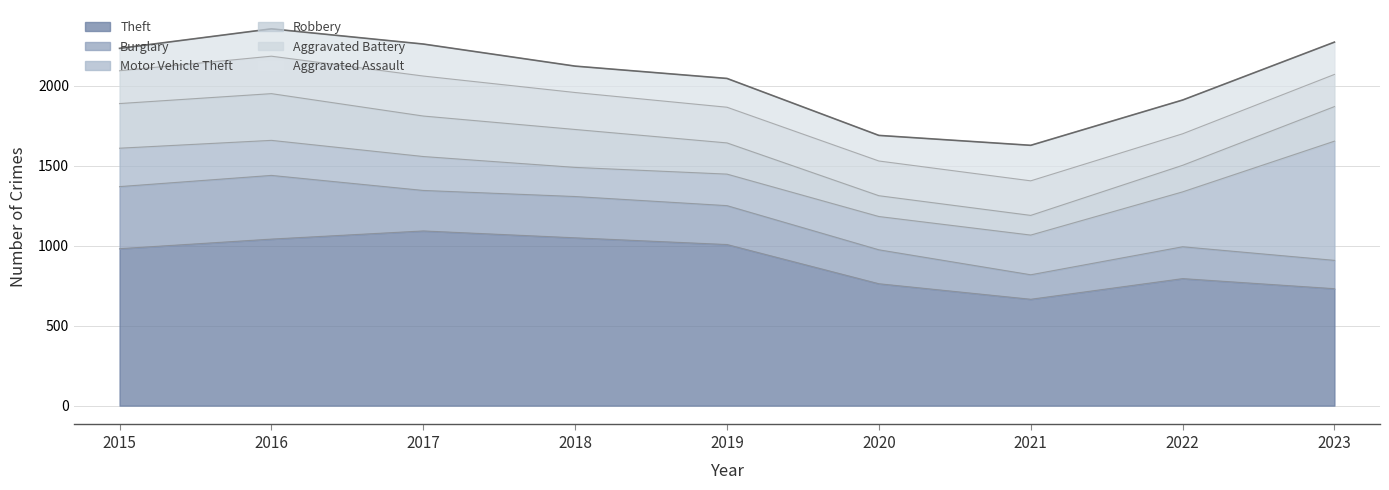

What is the value of the Burglary point at the 3rd from the left?

253